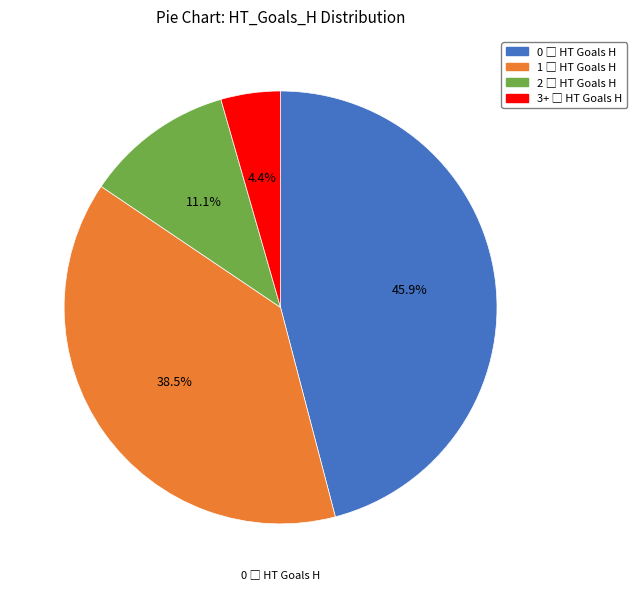

Count the number of slices in the pie.

4